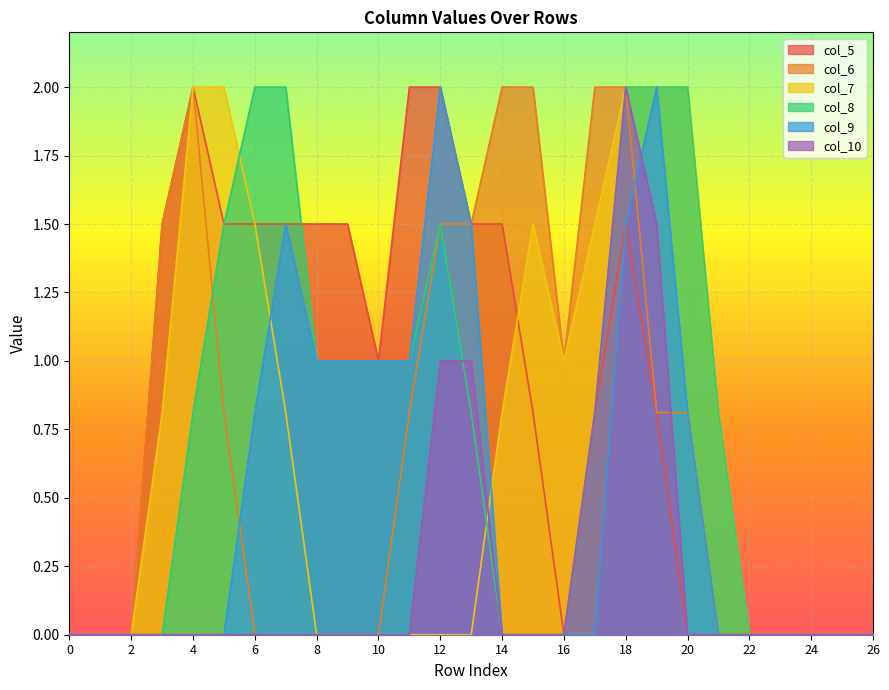

Does the chart display data point markers on the line(s)?

No